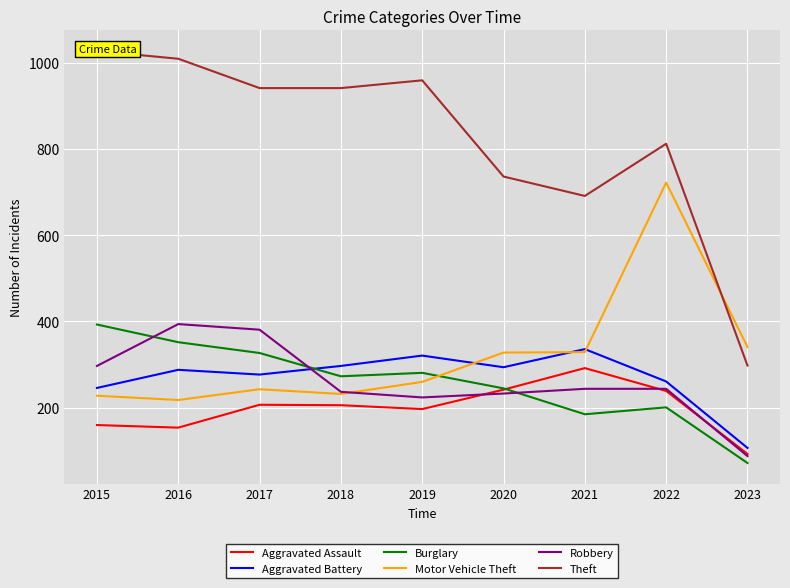

At which category is the sum across all series the highest?

2022